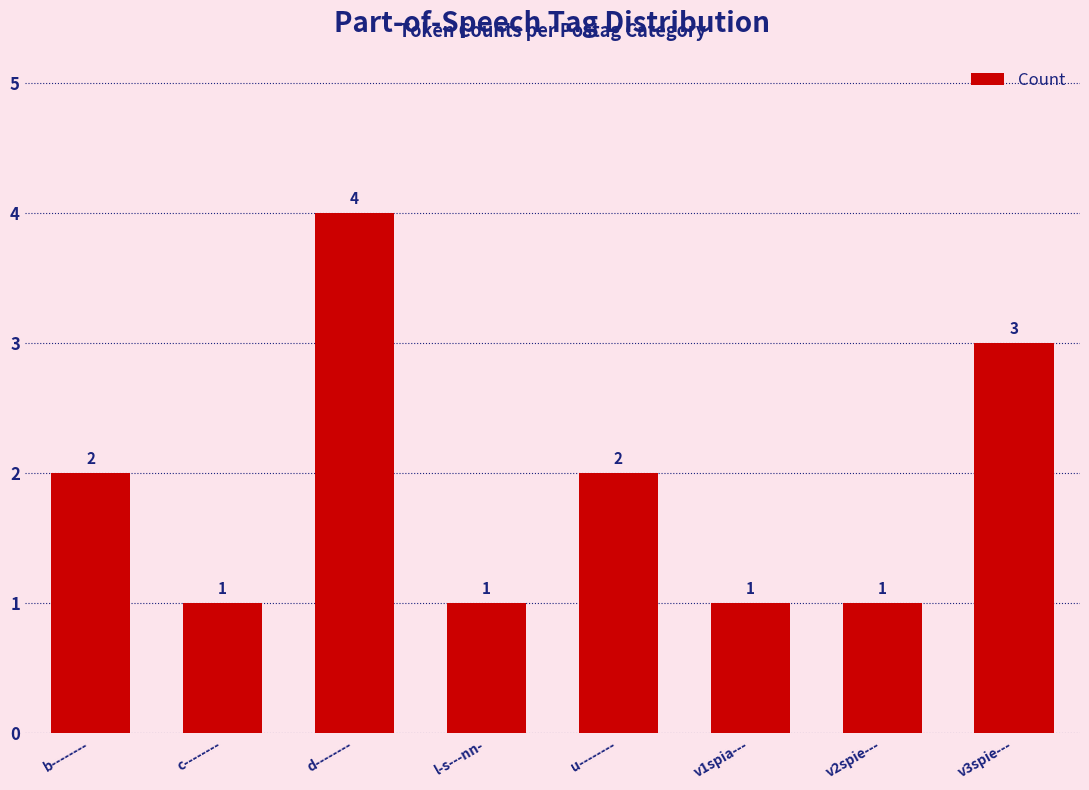

What is the label of the 5th bar from the right?

l-s---nn-